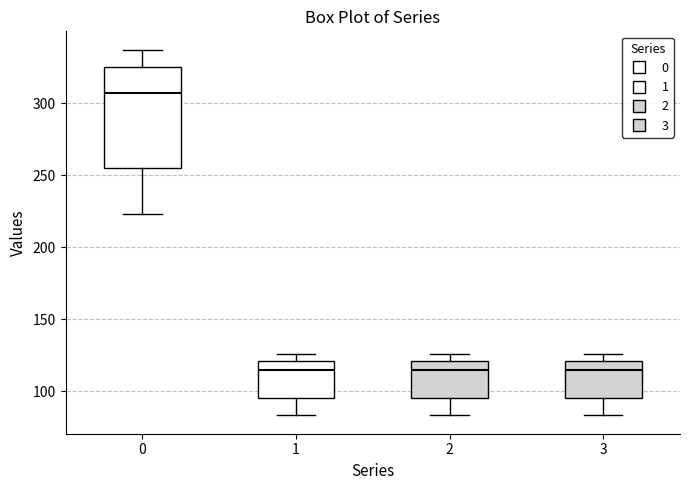

Reading left to right, read every box against the y-axis: the position of its median line, the range the box covers, and the ends of its whiskers. The values are not printed on the chart, so give them approximately, as read against the axis.

0: median 305, box 255 to 325, whiskers 225 to 335
1: median 115, box 95 to 120, whiskers 85 to 125
2: median 115, box 95 to 120, whiskers 85 to 125
3: median 115, box 95 to 120, whiskers 85 to 125